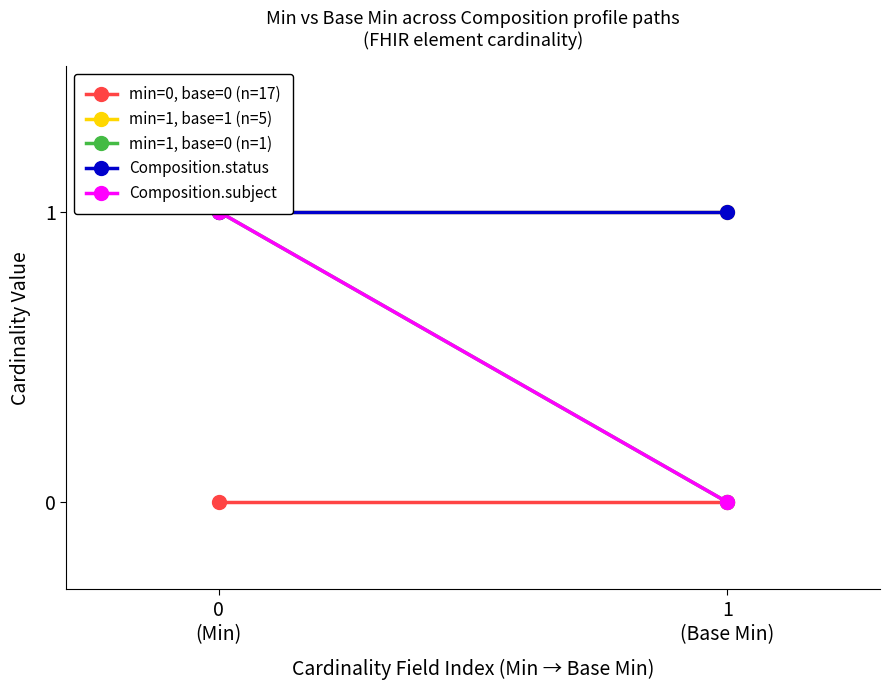

Reading left to right, what are all the values shown in this chart?

min=0, base=0 (n=17): 0	0
min=1, base=1 (n=5): 1	1
min=1, base=0 (n=1): 1	0
Composition.status: 1	1
Composition.subject: 1	0